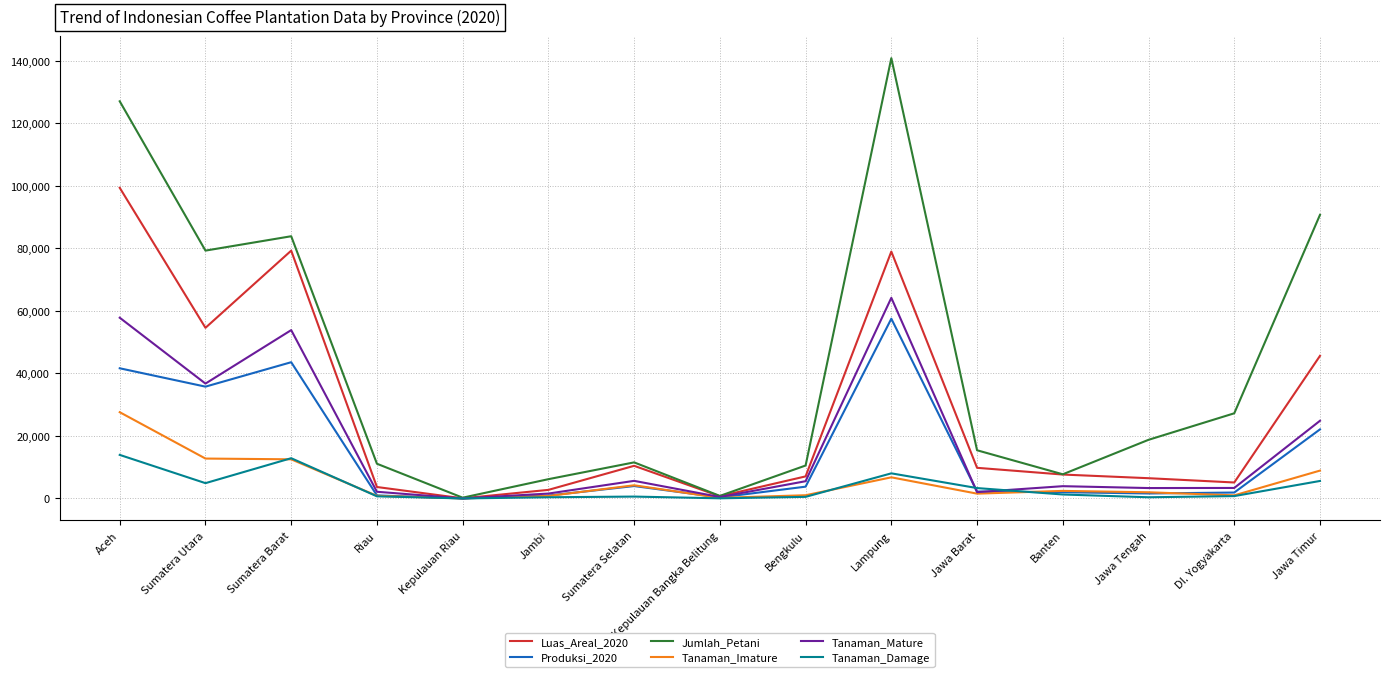

Is this an area chart (filled region under the line)?

No